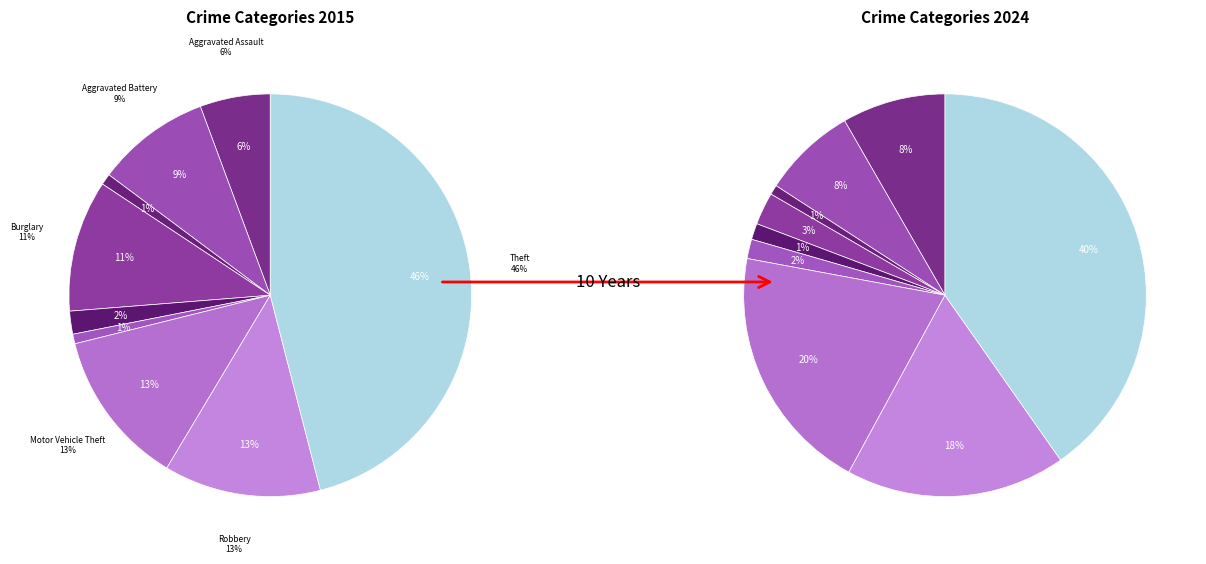

Between 5 and 2, which is larger?

2